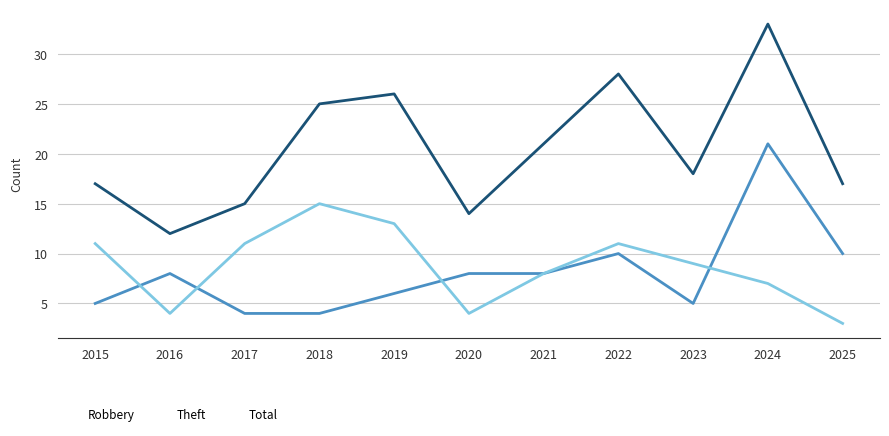

Rank the series at 2019 from highest to lowest value.

Total, Theft, Robbery